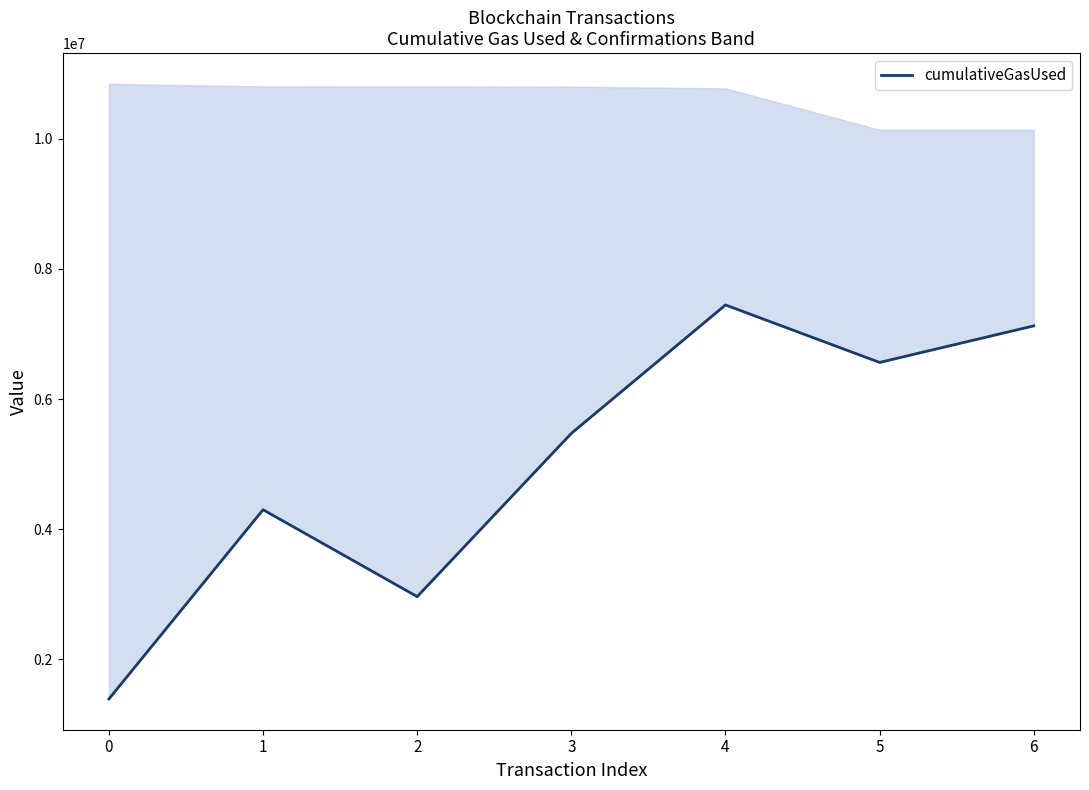

Reading right to left, list all the values displayed in this chart.

6=7125183	5=6562649	4=7446675	3=5471535	2=2960212	1=4296953	0=1385805